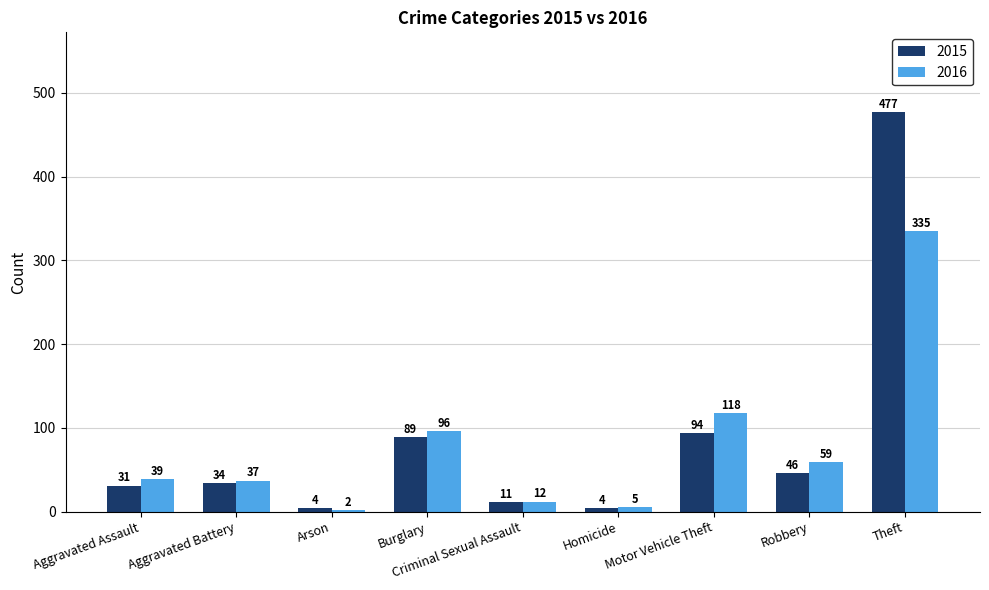

What is the average value of the 2015 series?

88